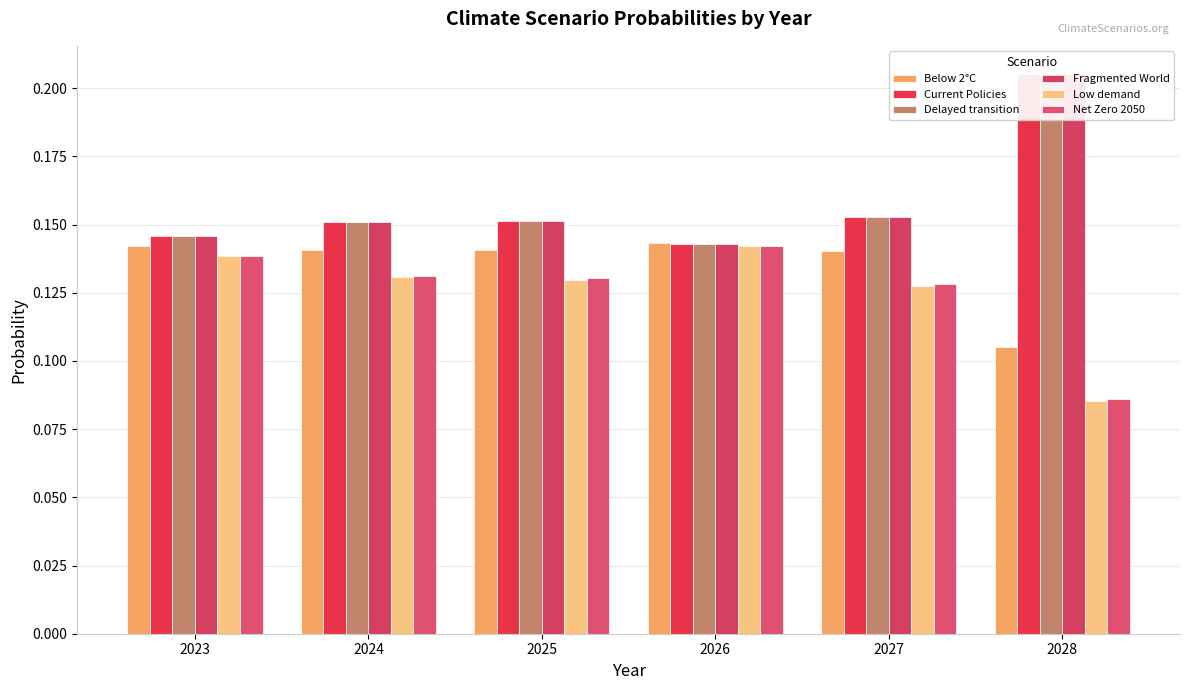

What is the smallest value displayed?

0.1